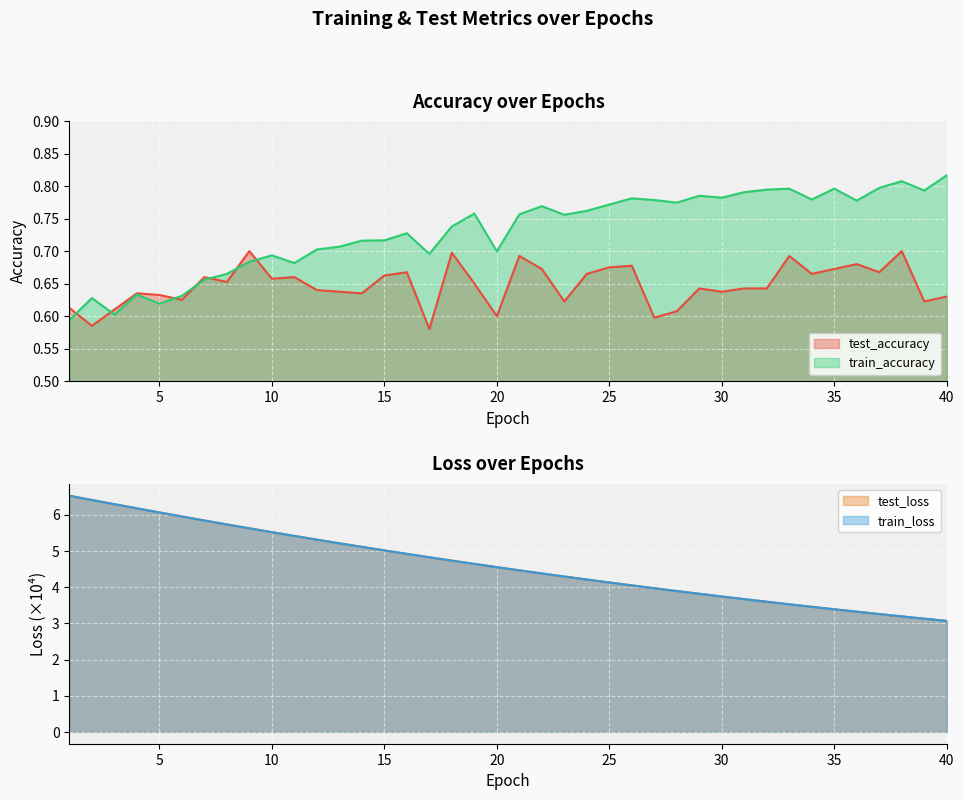

True or false: test_accuracy and train_loss cross at least once.

False